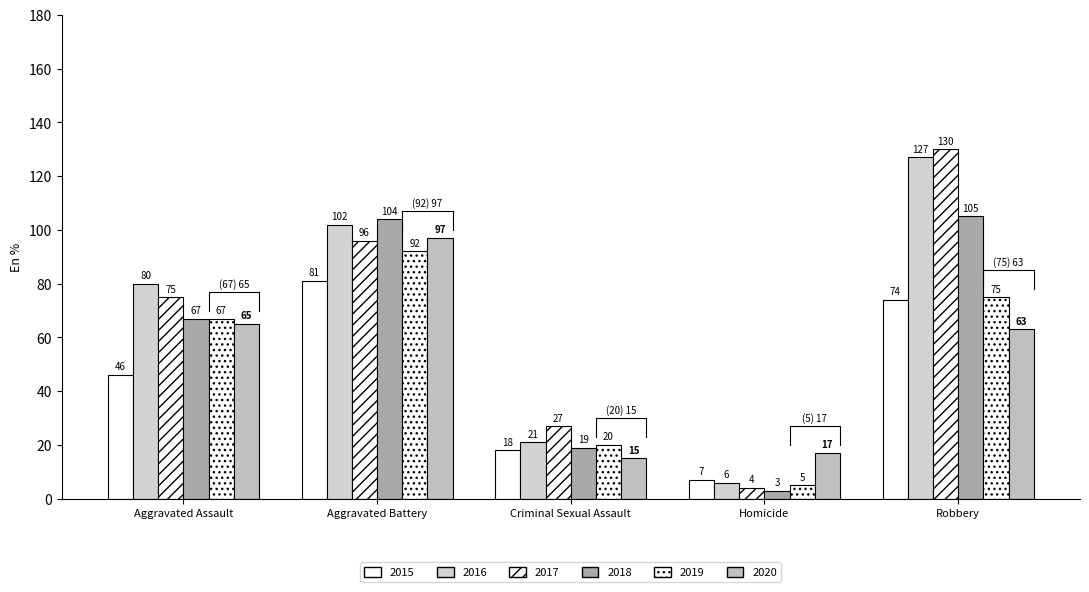

What is the highest value of the 2015 series?

81